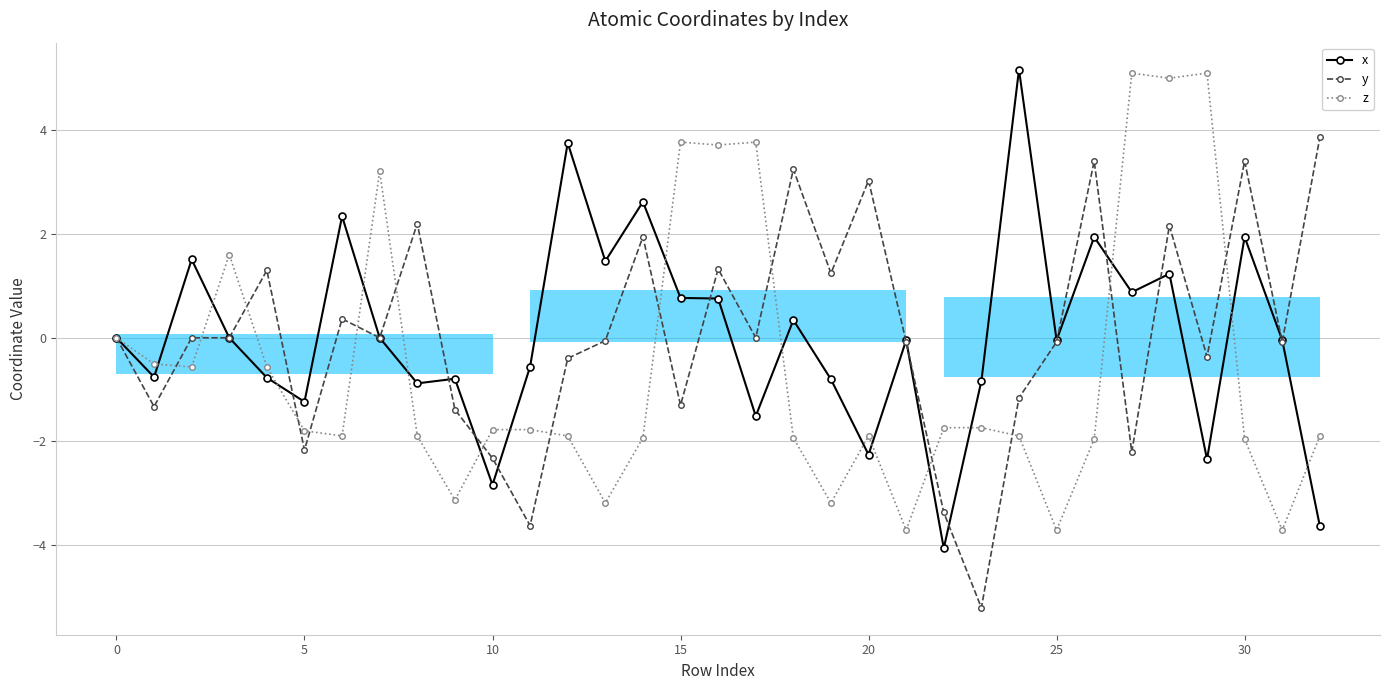

At how many categories does at least one series exceed -5?

33